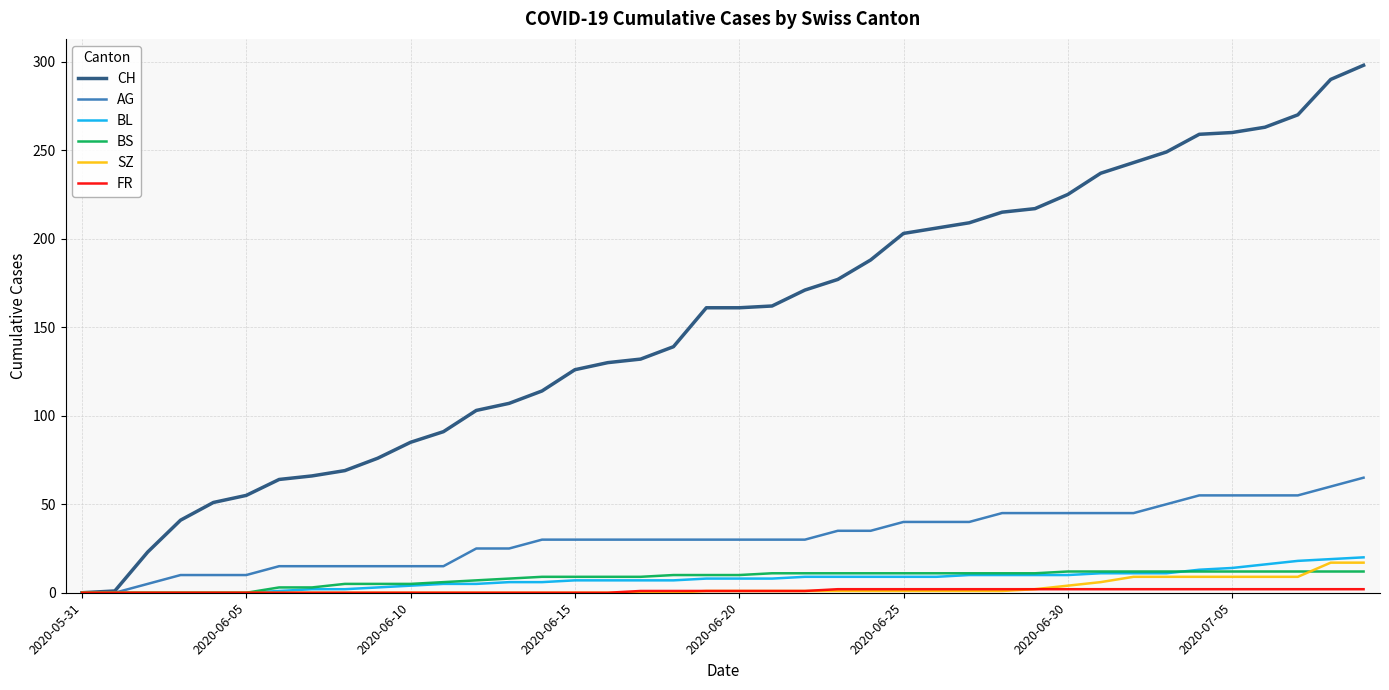

What is the highest value of the SZ series?

17